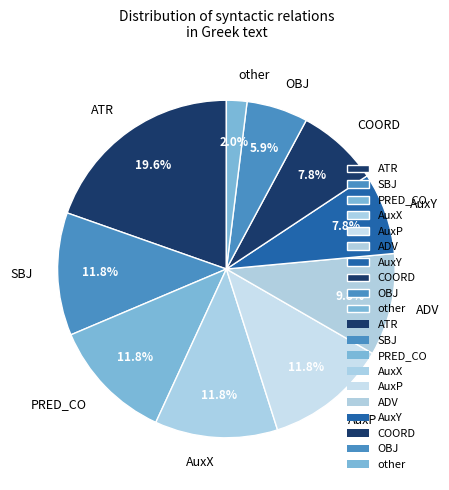

Between ATR and AuxX, which is larger?

ATR